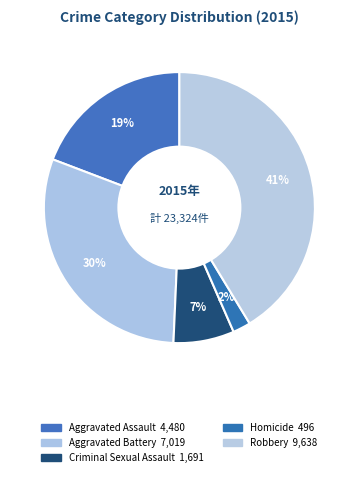

True or false: Aggravated Battery accounts for 30% of the total.

True